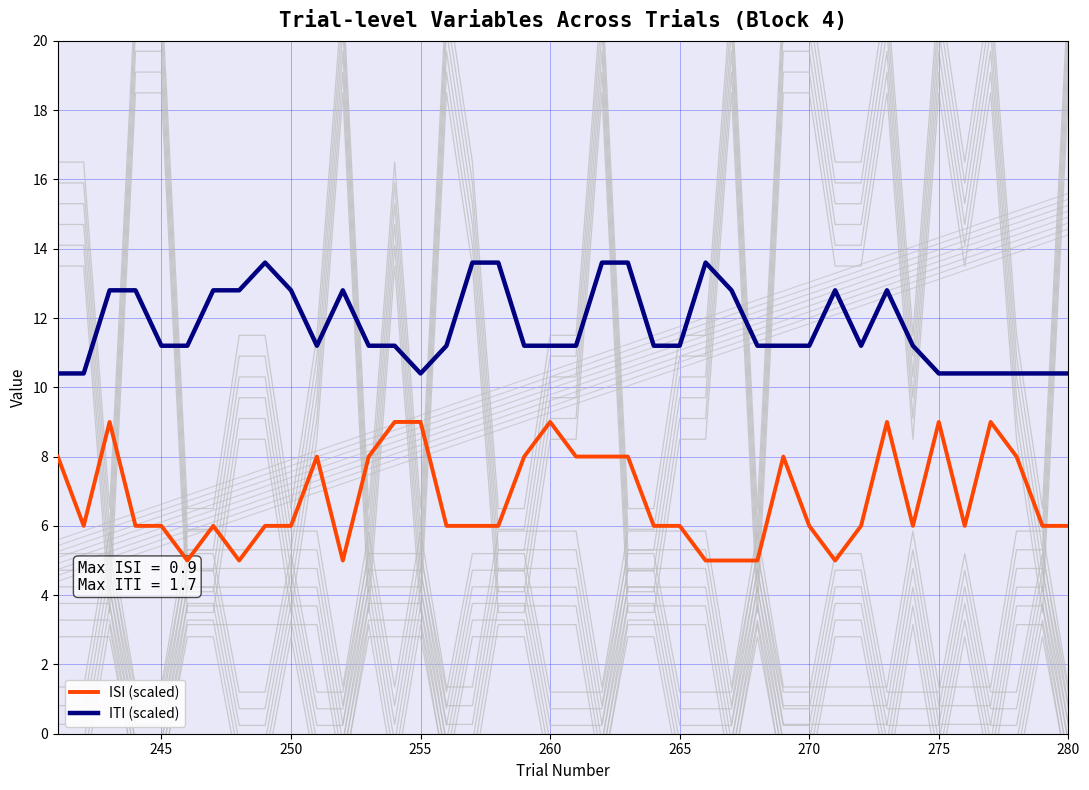

What is the minimum value for ITI?

10.4